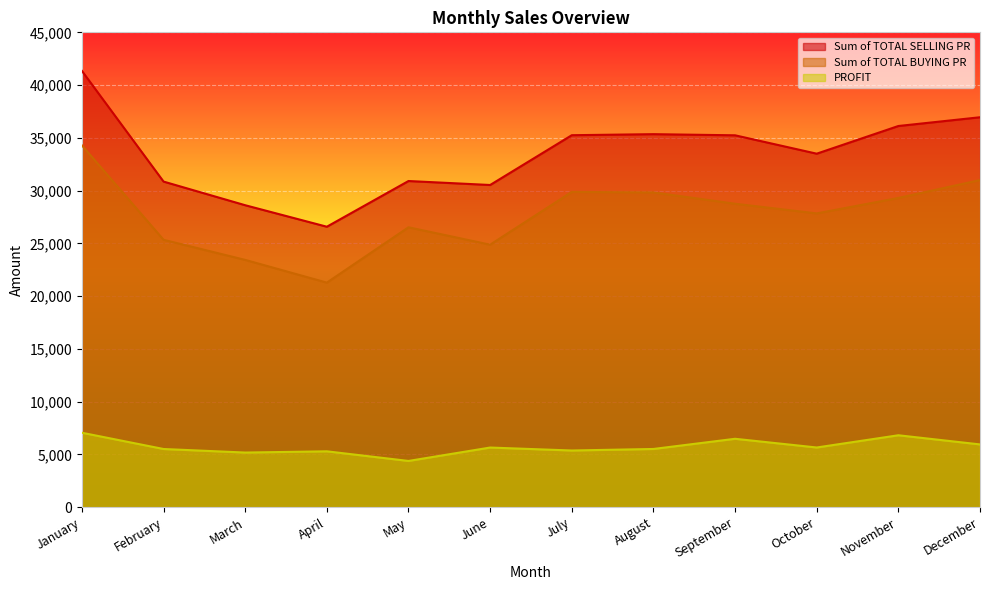

What is the value of the Sum of TOTAL SELLING PR point at the 7th from the left?

35251.8